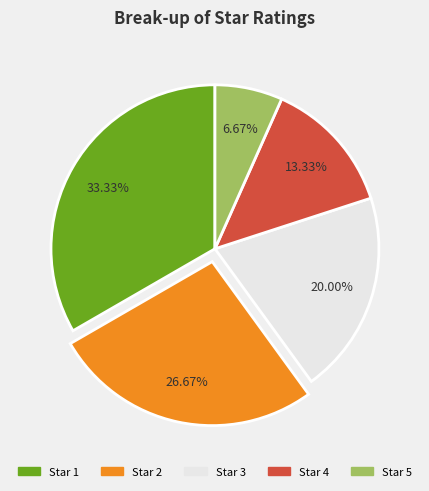

Is there any slice that represents more than half of the pie?

No